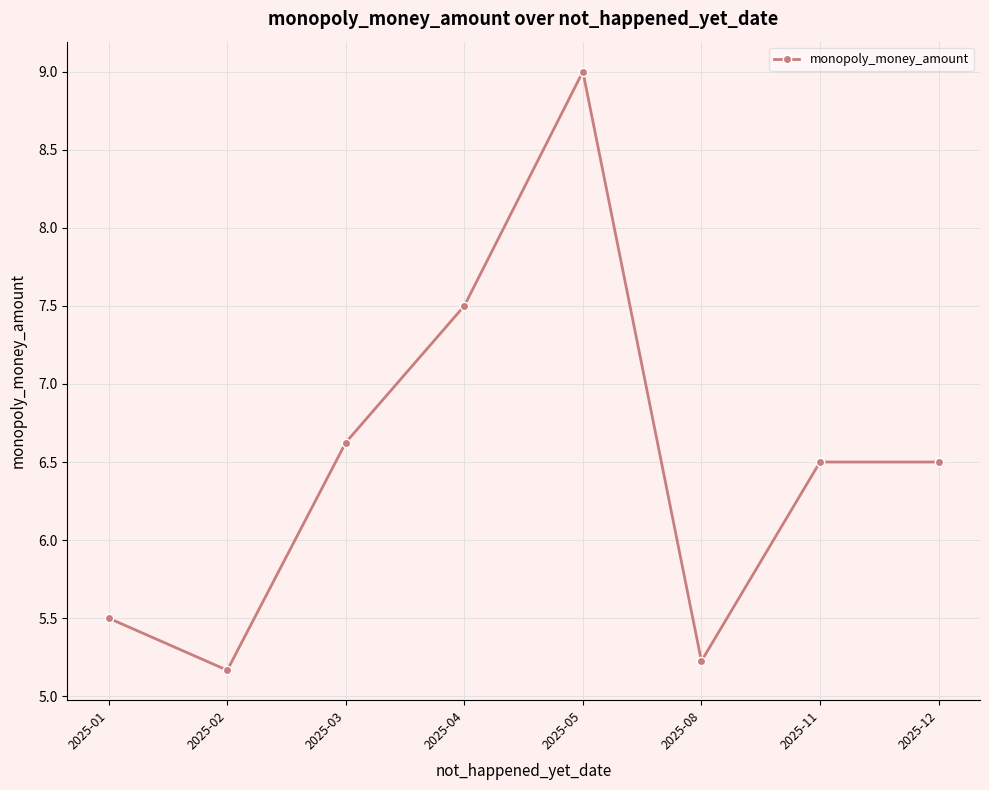

Reading left to right, what are all the values shown in this chart?

5.5	5.2	6.6	7.5	9.0	5.2	6.5	6.5